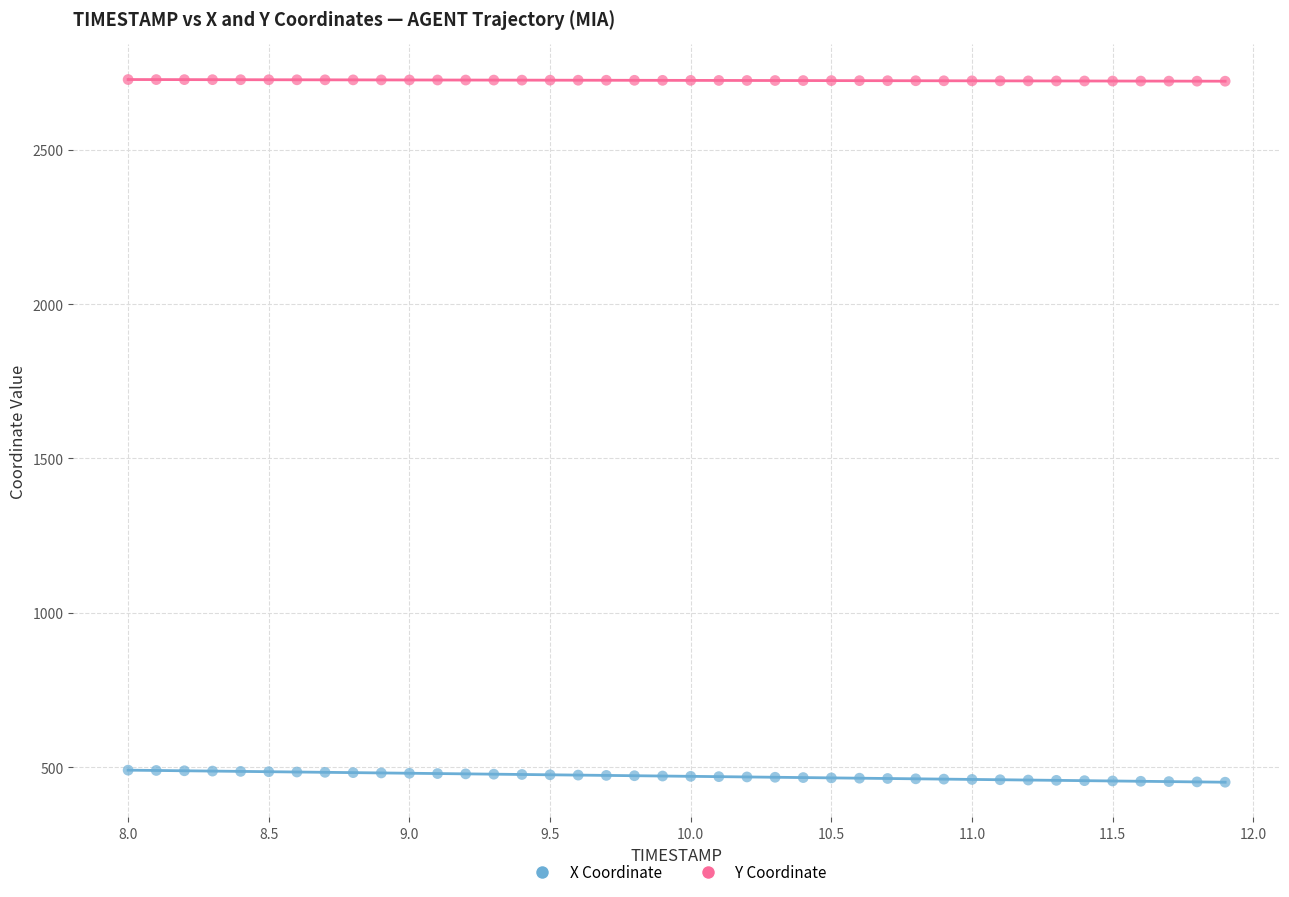

What are all the series names shown in the legend?

X Coordinate, Y Coordinate